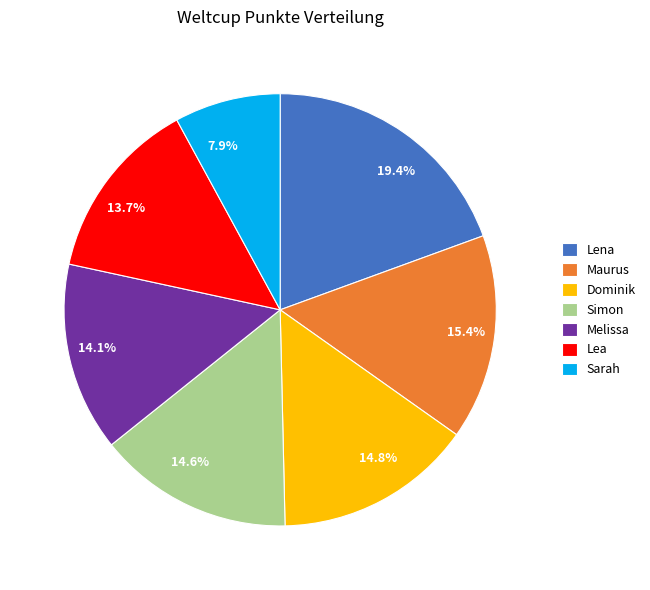

Approximately how many times larger is the value at Maurus compared to Sarah?

1.9